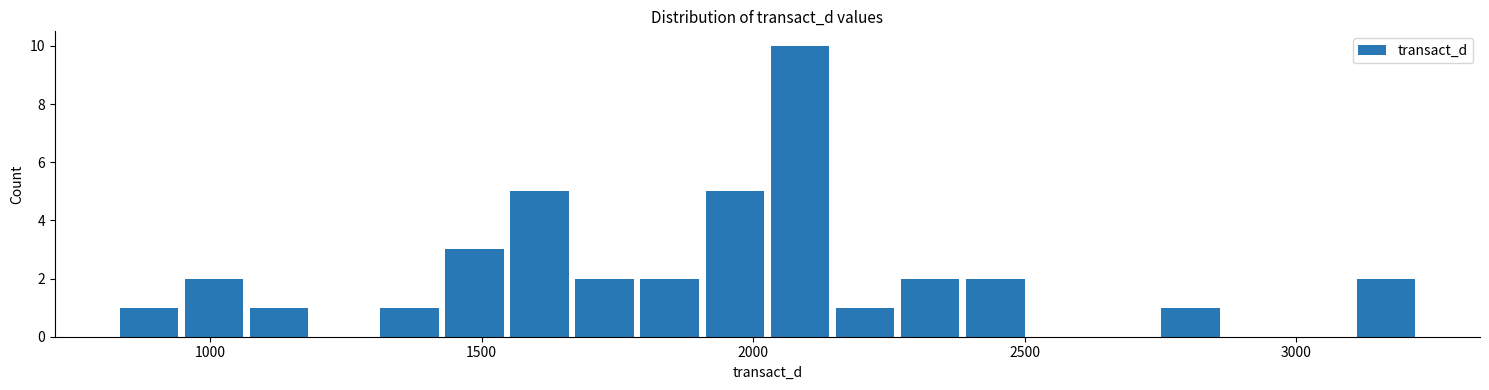

Around what value on the x-axis is the tallest bar? Give the approximate position of its centre, as read against the axis.

2100